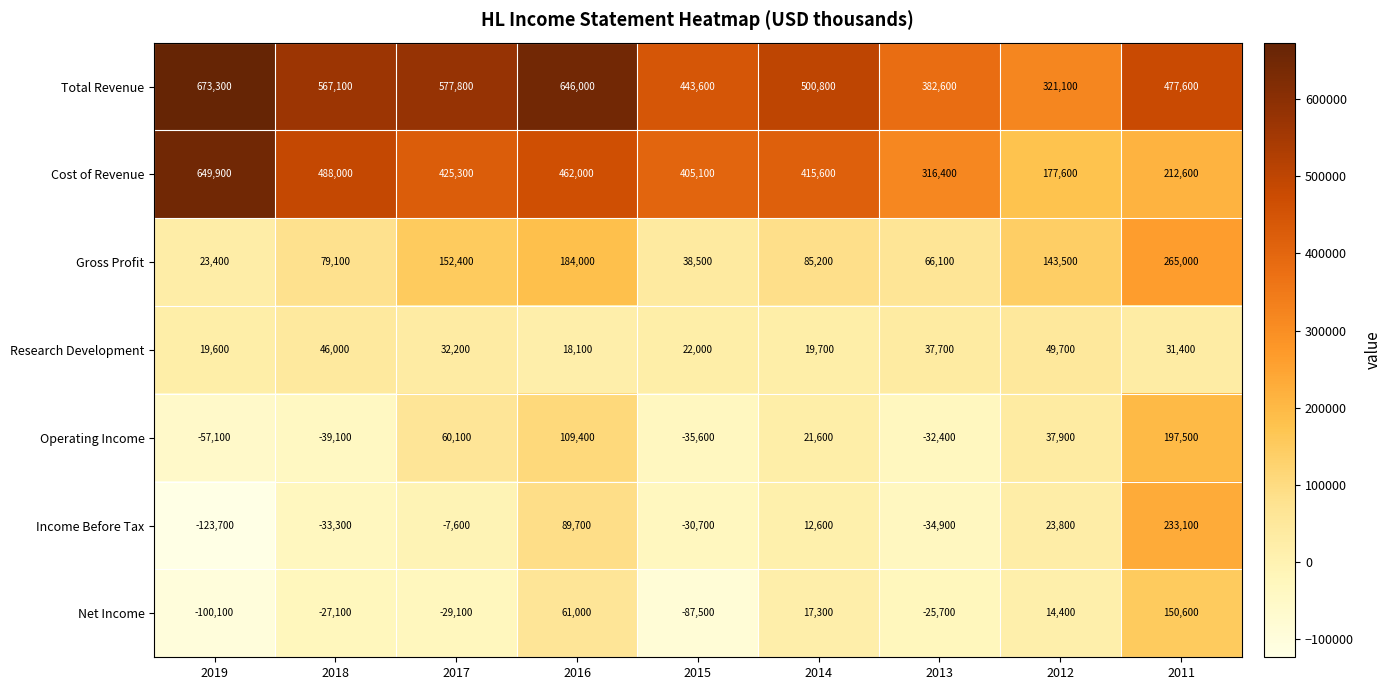

What is the sum of the Cost of Revenue values at 2013 and 2016?

778400